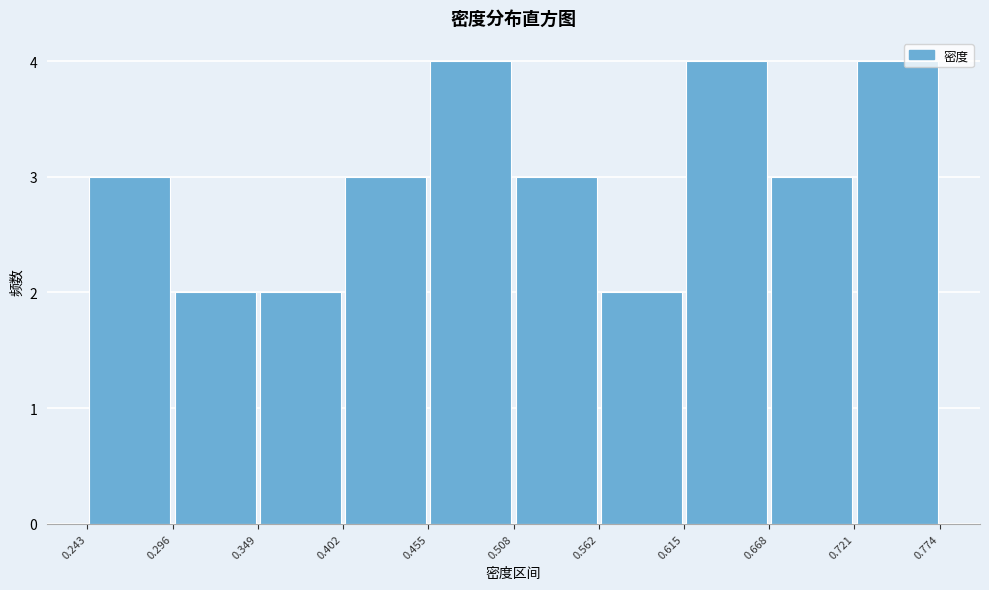

Reading left to right, transcribe this chart: for each bar, give the range it covers on the x-axis and its height. The values are not printed on the chart, so give them approximately, as read against the axis.

0.243 to 0.296: 3
0.296 to 0.349: 2
0.349 to 0.402: 2
0.402 to 0.455: 3
0.455 to 0.508: 4
0.508 to 0.562: 3
0.562 to 0.615: 2
0.615 to 0.668: 4
0.668 to 0.721: 3
0.721 to 0.774: 4